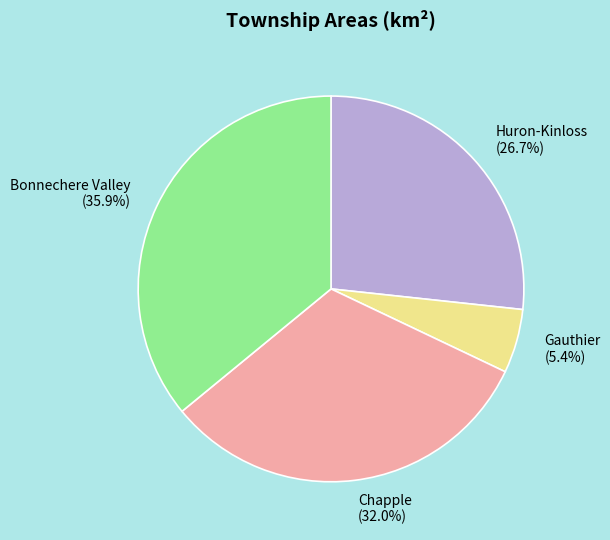

Approximately how many times larger is the value at Chapple compared to Bonnechere Valley?

0.9